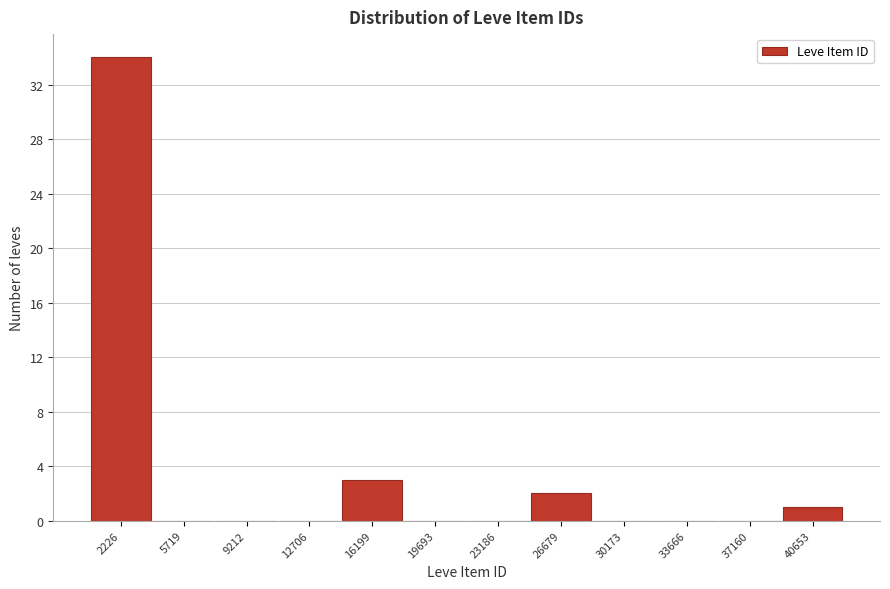

Reading left to right, transcribe all the data shown in this chart.

2226=34	5719=0	9212=0	12706=0	16199=3	19693=0	23186=0	26679=2	30173=0	33666=0	37160=0	40653=1